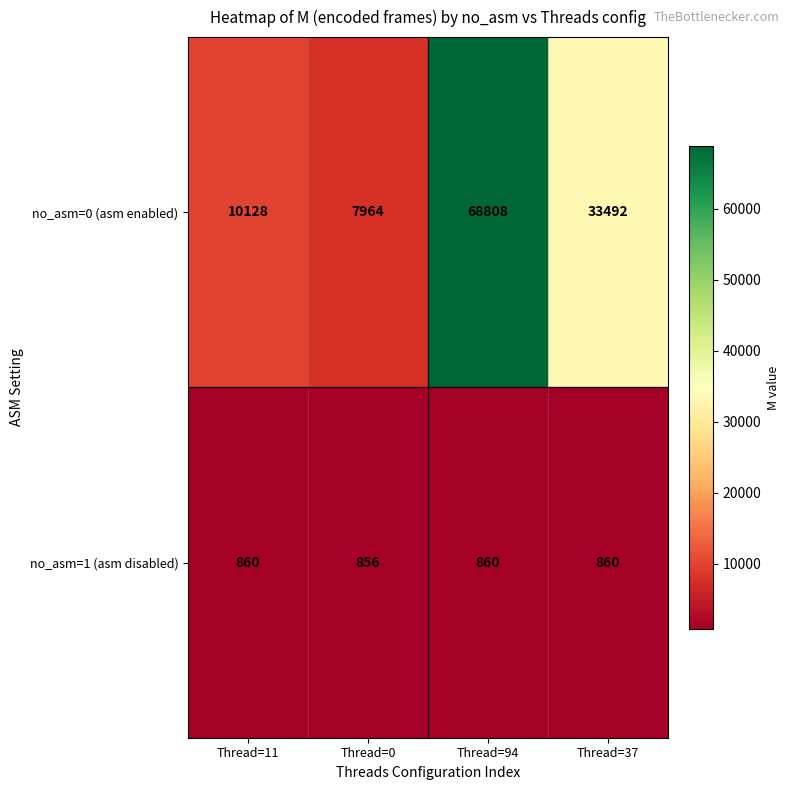

Reading left to right, extract all data points from this chart.

no_asm=0 (asm enabled): 10128	7964	68808	33492
no_asm=1 (asm disabled): 860	856	860	860